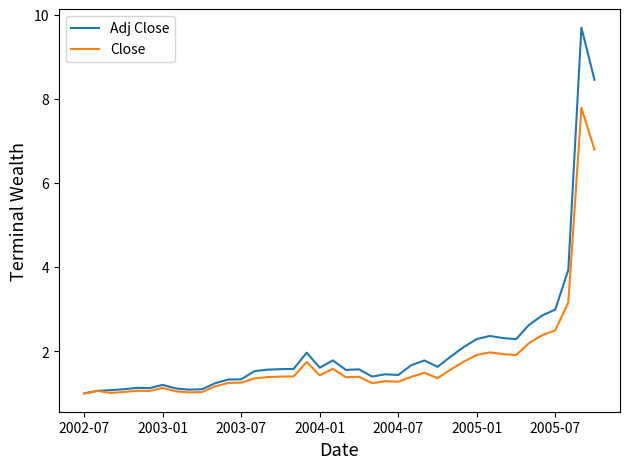

True or false: Close has more than 1 interior local peaks.

True